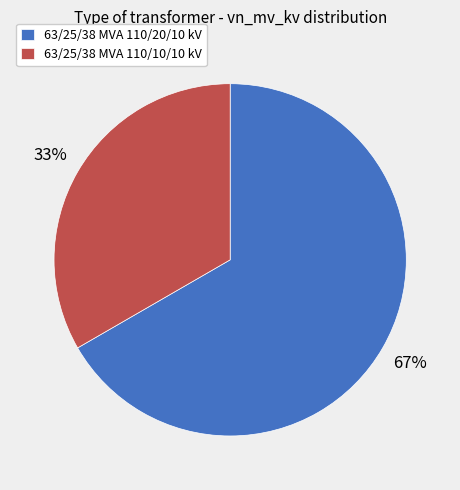

To the nearest percent, what is the average slice percentage?

50%